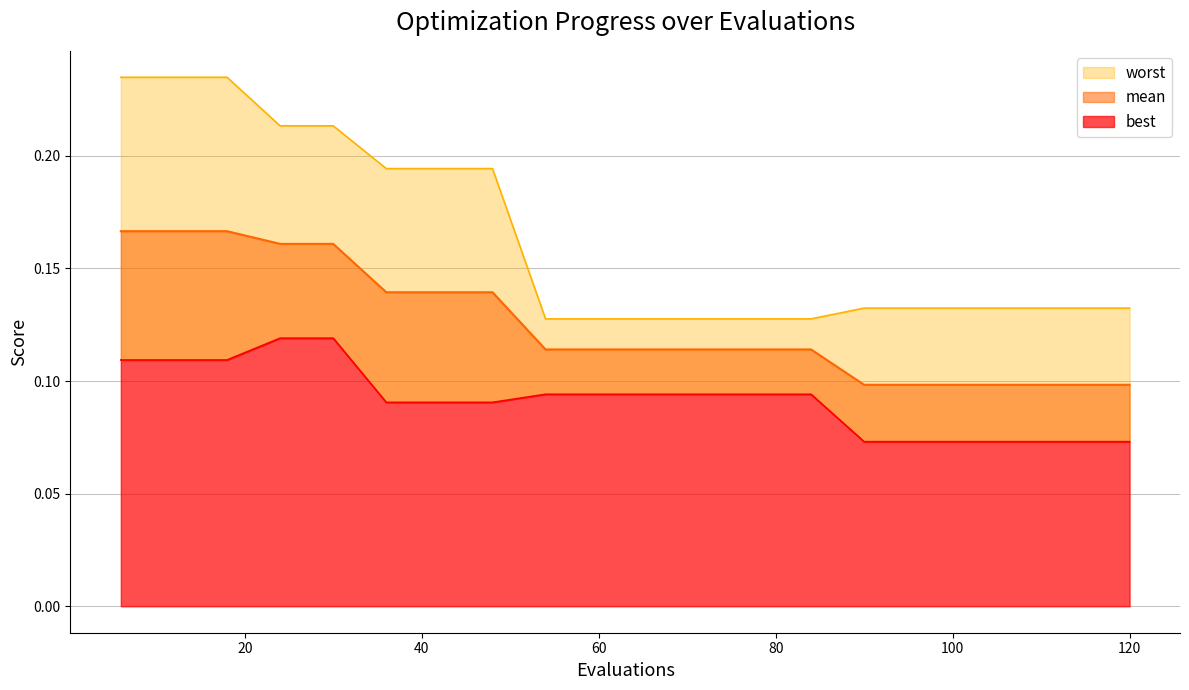

Which series has the largest range (max minus min)?

worst